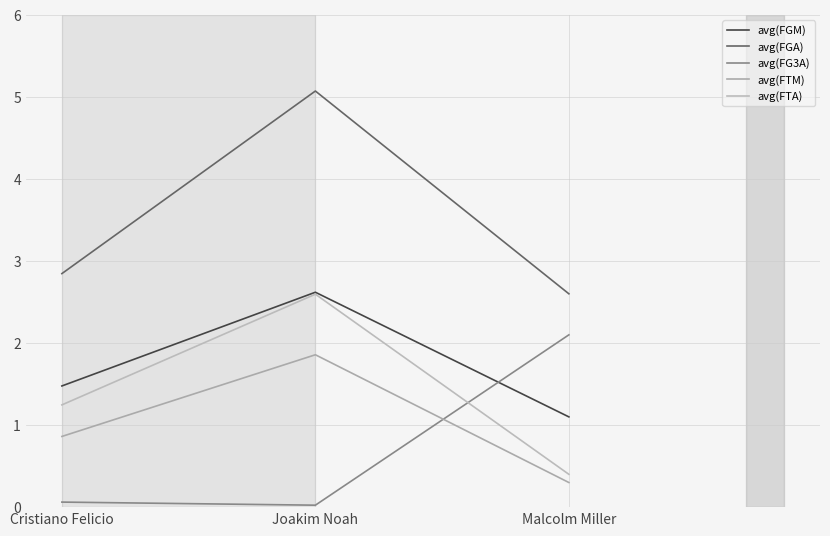

What is the minimum value for avg(FGA)?

2.6